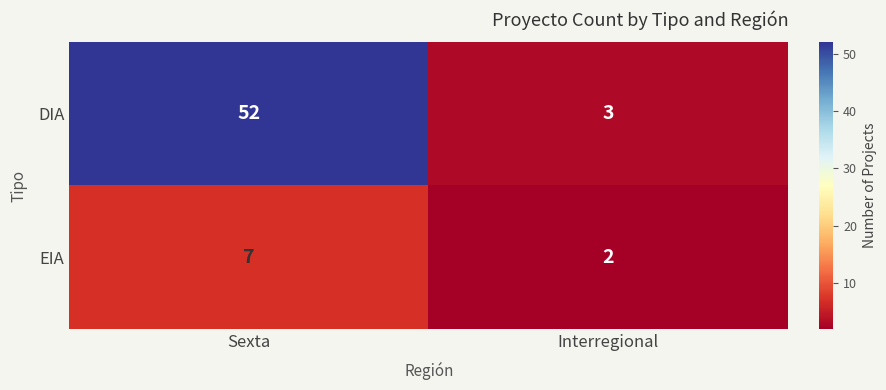

What is the highest value of the DIA series?

52